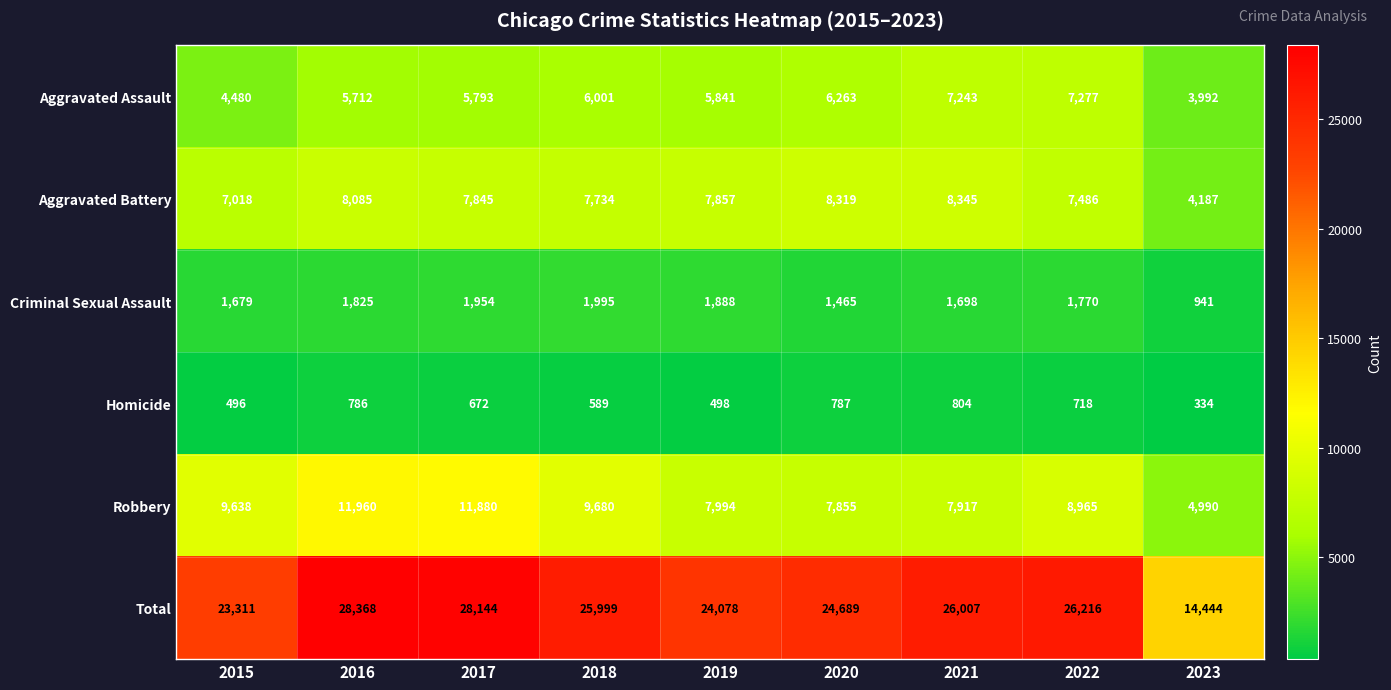

Which series has the widest spread of values?

Total